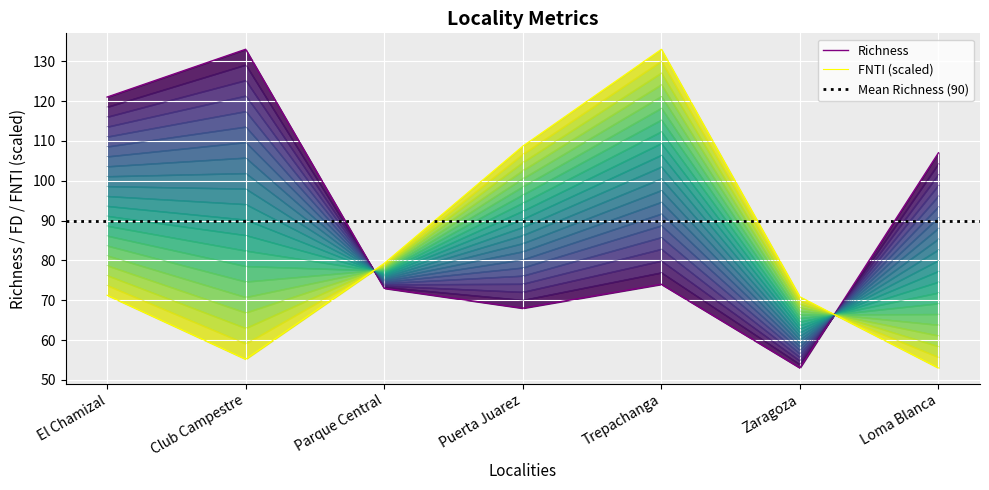

In FD, how many points are lower than both neighbors (excluding endpoints)?

2